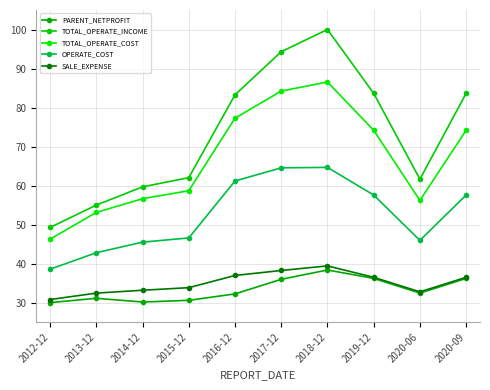

List the labels in order of OPERATE_COST value, smallest first.

2012-12, 2013-12, 2014-12, 2020-06, 2015-12, 2019-12, 2020-09, 2016-12, 2017-12, 2018-12